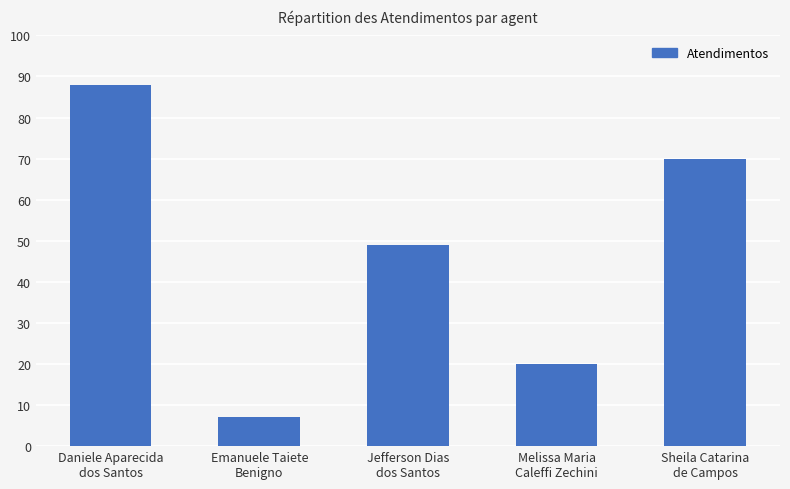

Read the value at Jefferson Dias
dos Santos.

49